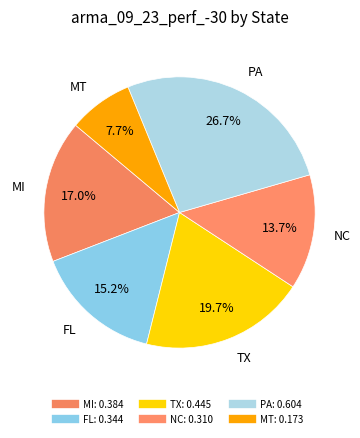

Is it true that FL is 4% of the pie?

False